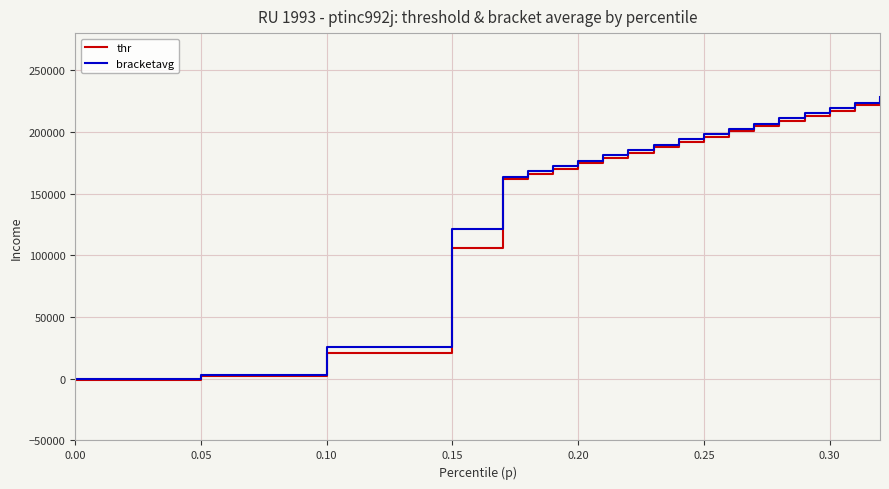

Which series has the widest spread of values?

bracketavg